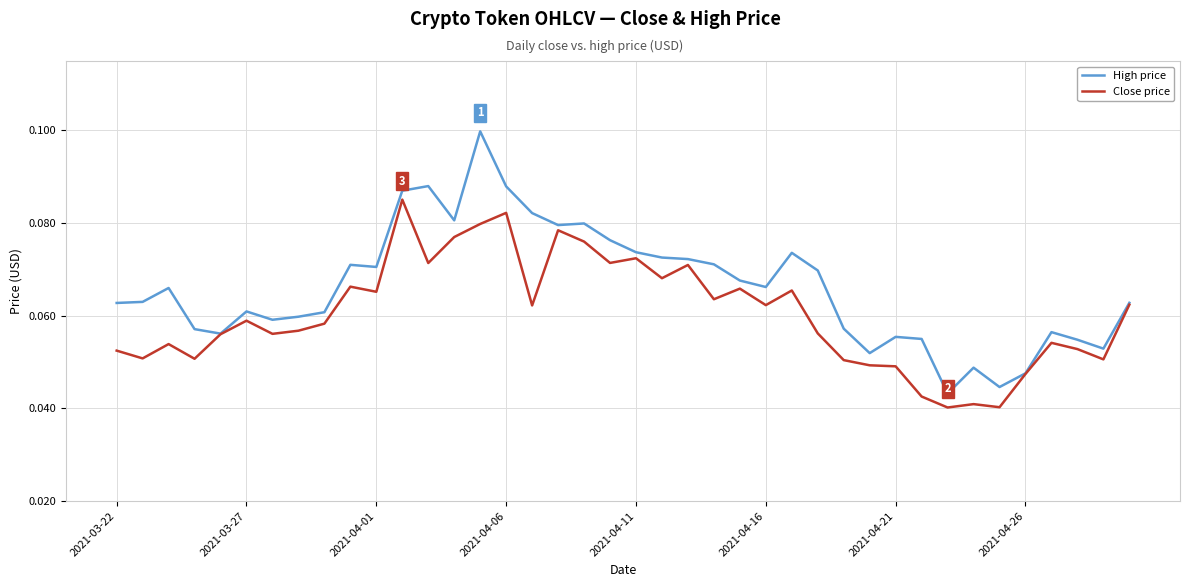

List the series in order of their overall mean, highest first.

High price, Close price